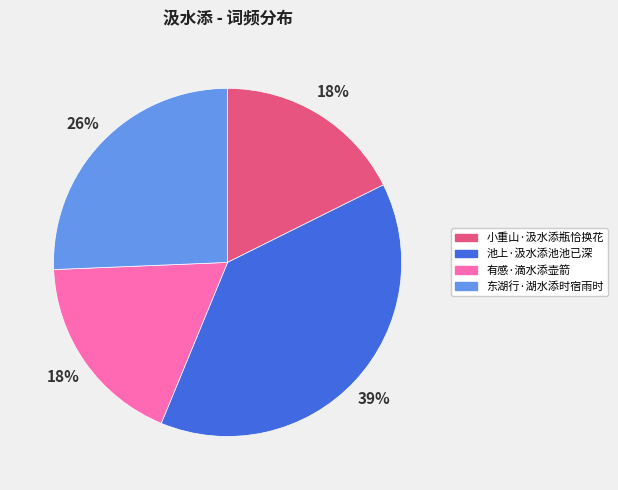

Count the number of slices in the pie.

4